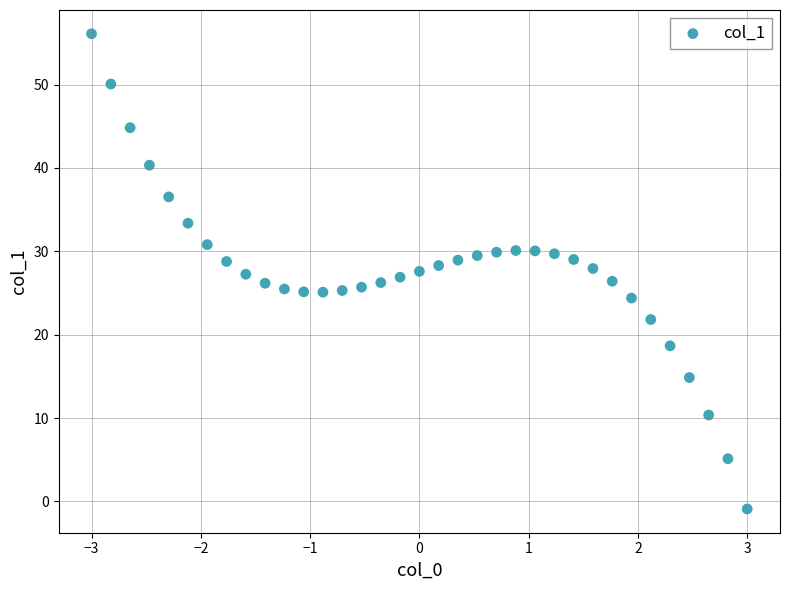

What is the range of Y values (max minus min)?

57.0